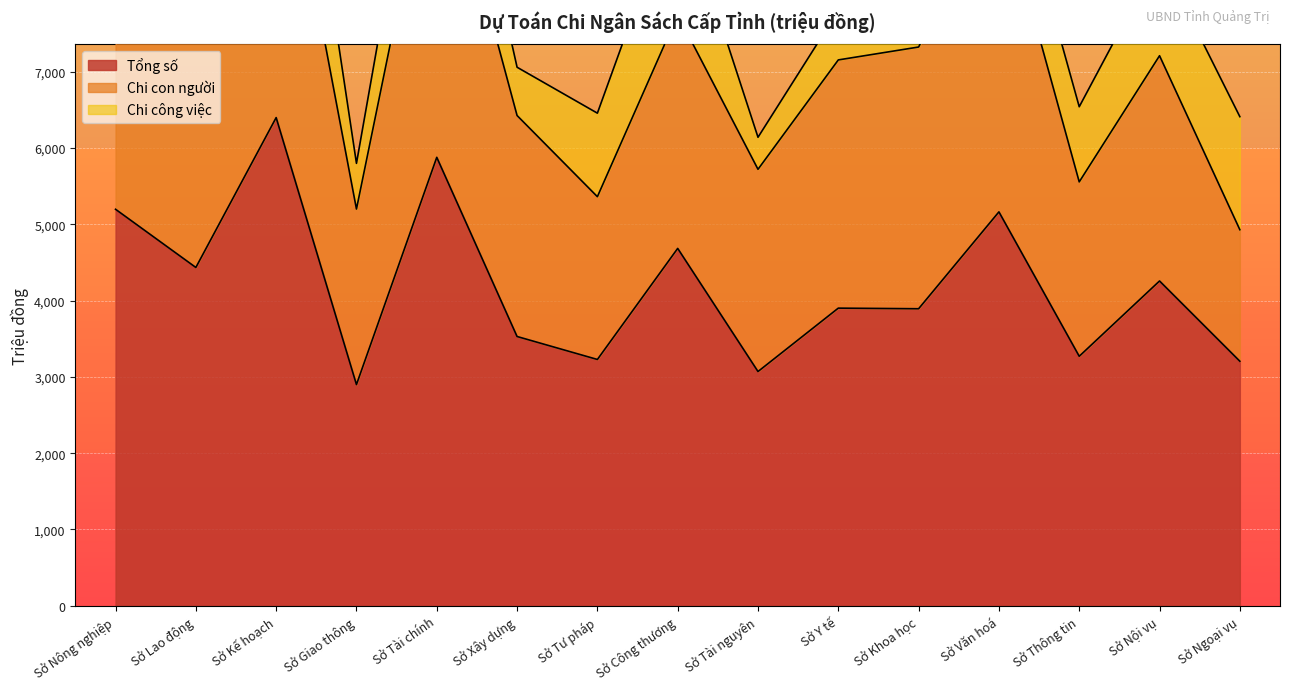

Reading left to right, list all the values displayed in this chart.

Tổng số: Sở Nông nghiệp=5198	Sở Lao động=4435	Sở Kế hoạch=6400	Sở Giao thông=2900	Sở Tài chính=5879	Sở Xây dựng=3530	Sở Tư pháp=3229	Sở Công thương=4685	Sở Tài nguyên=3071	Sở Y tế=3902	Sở Khoa học=3894	Sở Văn hoá=5164	Sở Thông tin=3271	Sở Nội vụ=4258	Sở Ngoại vụ=3206
Chi con người: Sở Nông nghiệp=4231	Sở Lao động=3932	Sở Kế hoạch=4359	Sở Giao thông=2301	Sở Tài chính=4455	Sở Xây dựng=2897	Sở Tư pháp=2134	Sở Công thương=3063	Sở Tài nguyên=2651	Sở Y tế=3254	Sở Khoa học=3431	Sở Văn hoá=4209	Sở Thông tin=2286	Sở Nội vụ=2953	Sở Ngoại vụ=1724
Chi công việc: Sở Nông nghiệp=967	Sở Lao động=503	Sở Kế hoạch=2041	Sở Giao thông=599	Sở Tài chính=1424	Sở Xây dựng=633	Sở Tư pháp=1095	Sở Công thương=1622	Sở Tài nguyên=420	Sở Y tế=648	Sở Khoa học=463	Sở Văn hoá=955	Sở Thông tin=985	Sở Nội vụ=1305	Sở Ngoại vụ=1482